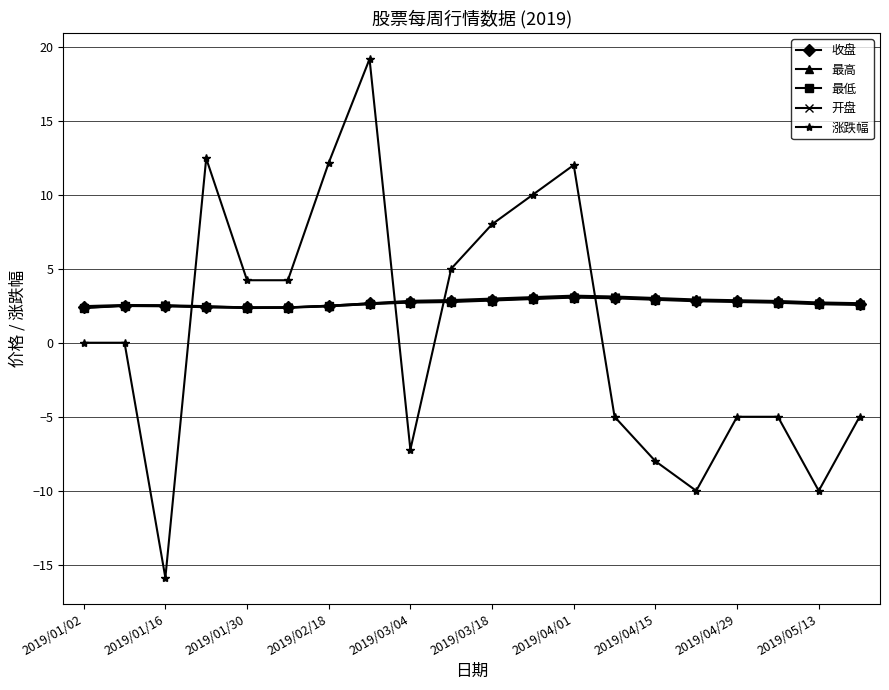

Which series has the largest range (max minus min)?

涨跌幅